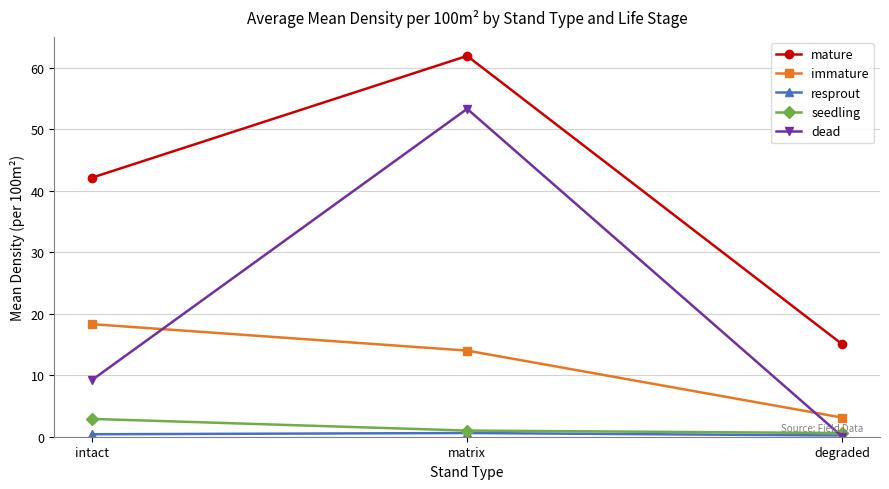

Between matrix and degraded, which series saw the biggest shift?

dead